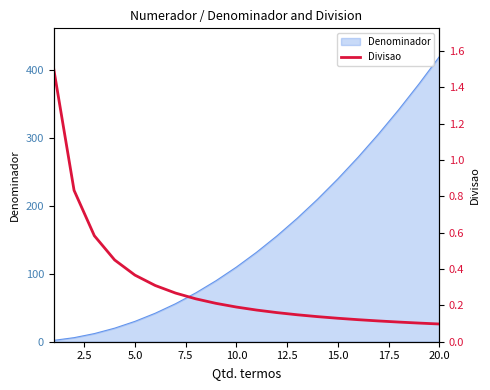

Which category has the highest value in the Denominador series?

20.0